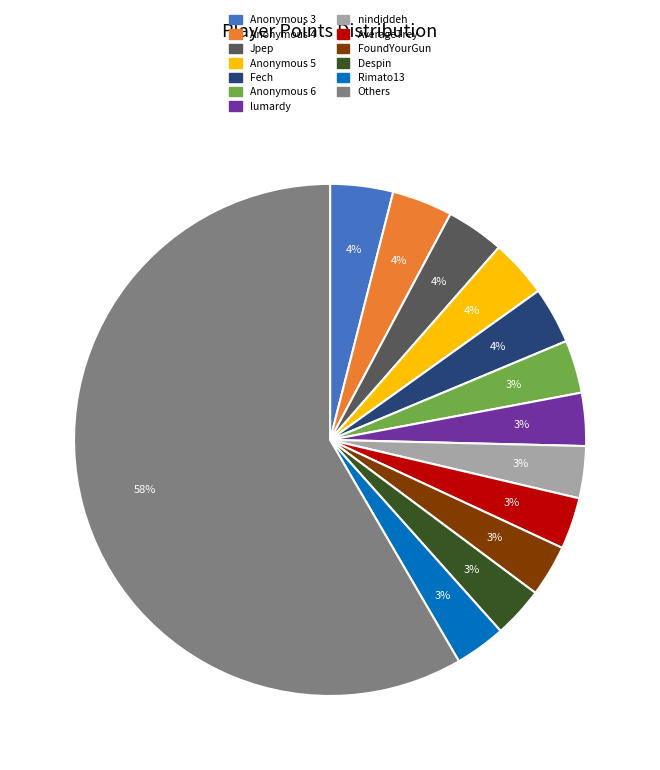

Is there a majority slice in this chart?

Yes